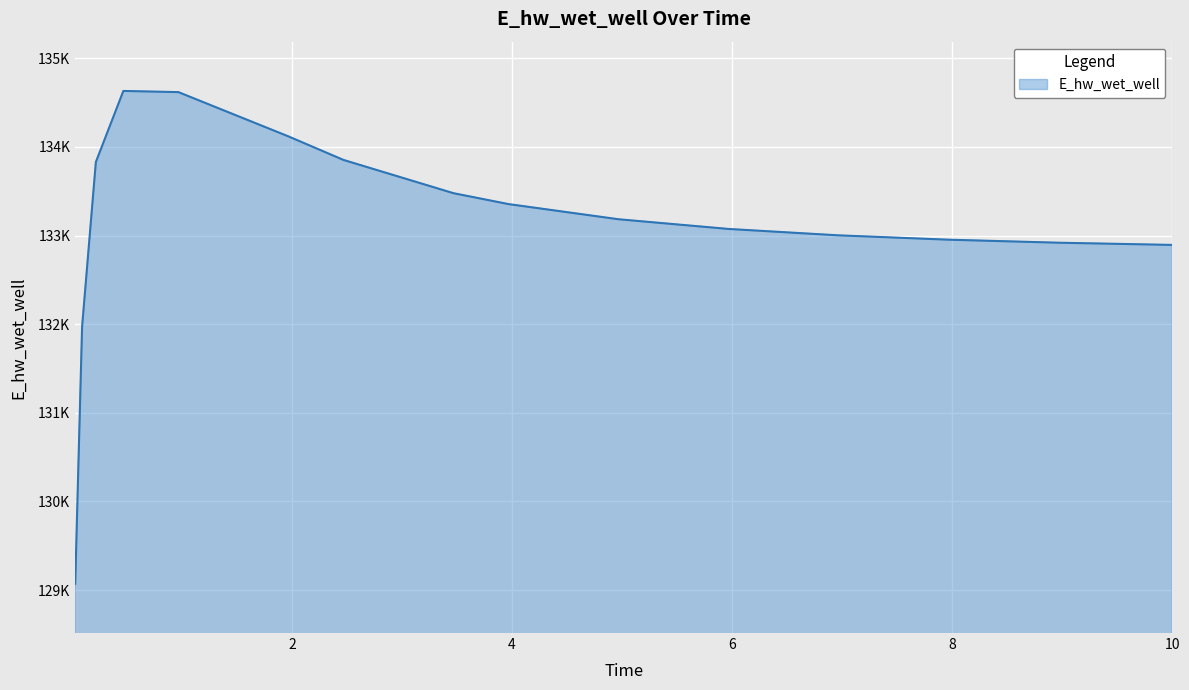

Does the chart have visible grid lines?

Yes